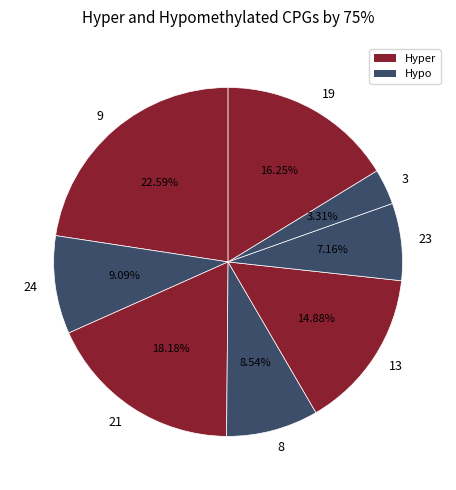

How much of the chart is everything except 9?

77.4%